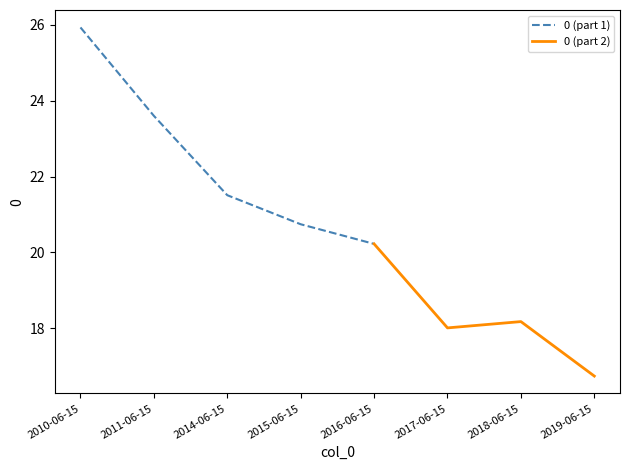

What is the average value?

20.6